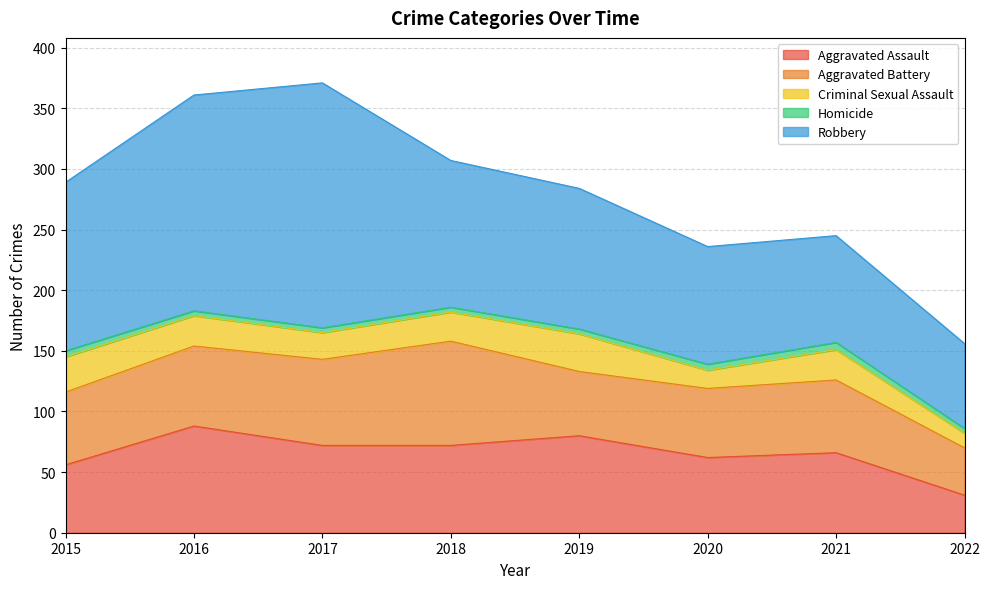

True or false: Aggravated Assault and Robbery cross at least once.

False